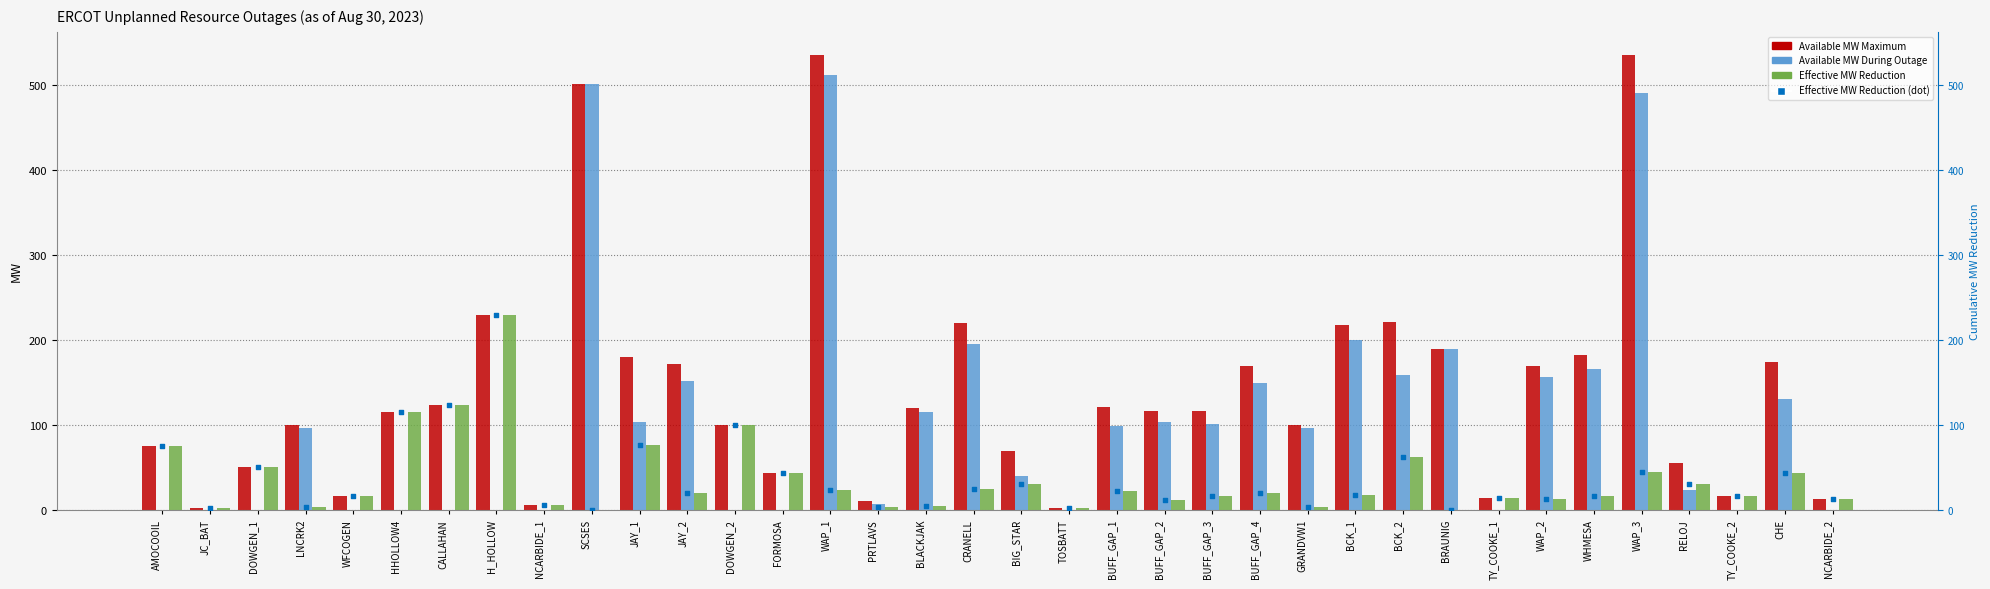

What is the total value across all series at JC_BAT?

6